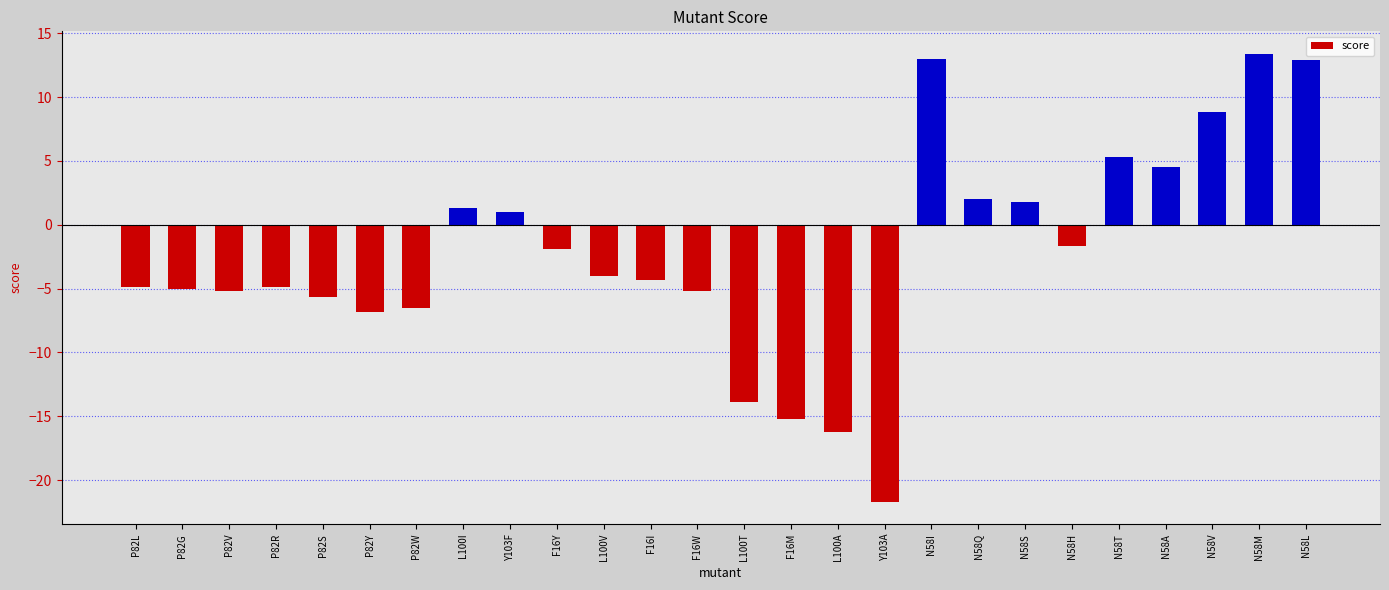

What is the label of the 23rd bar from the right?

P82R